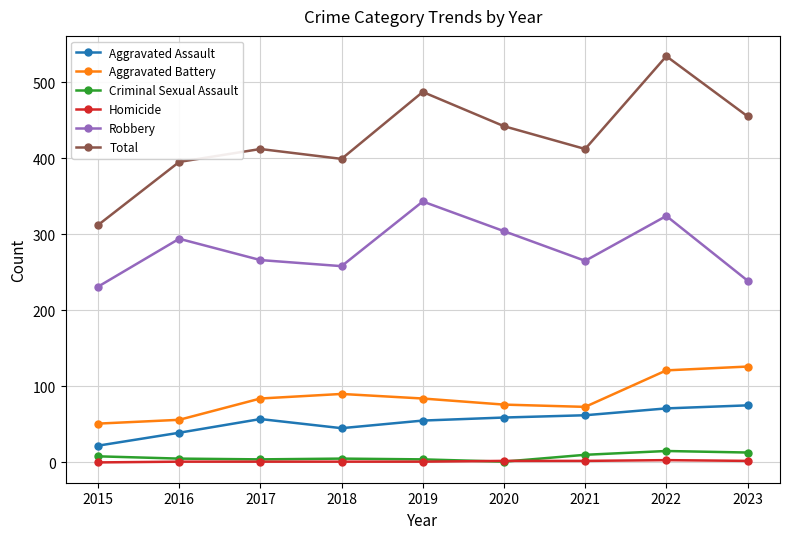

What are all the series names shown in the legend?

Aggravated Assault, Aggravated Battery, Criminal Sexual Assault, Homicide, Robbery, Total